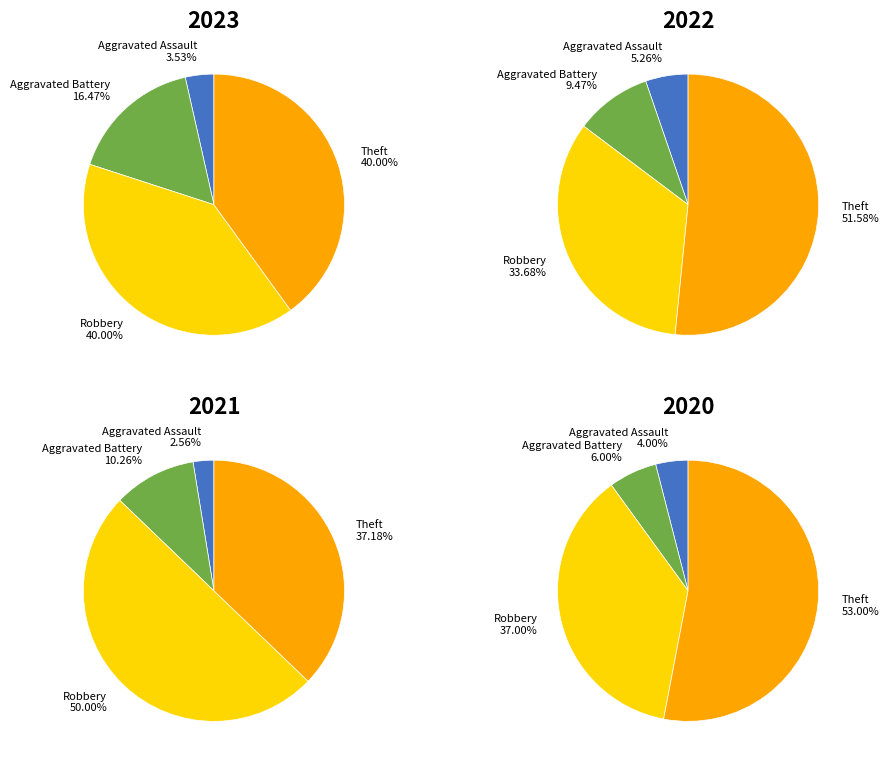

How many segments does this pie chart have?

4